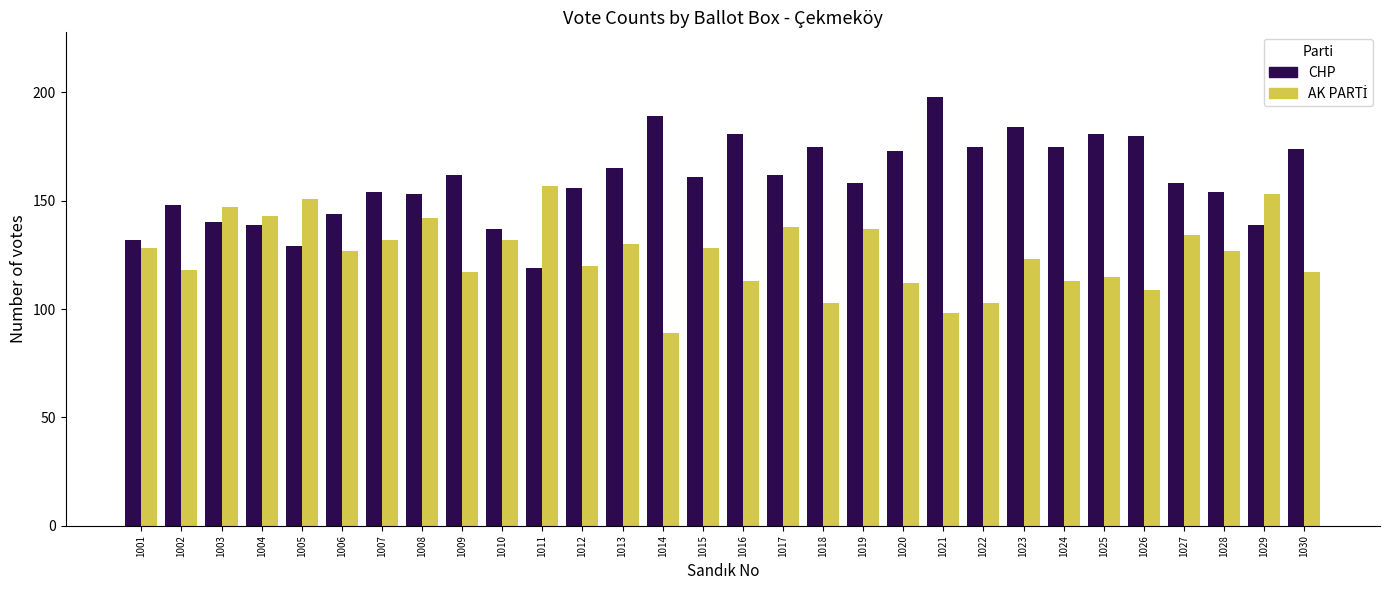

What is the difference between the highest and lowest values at 1024?

62